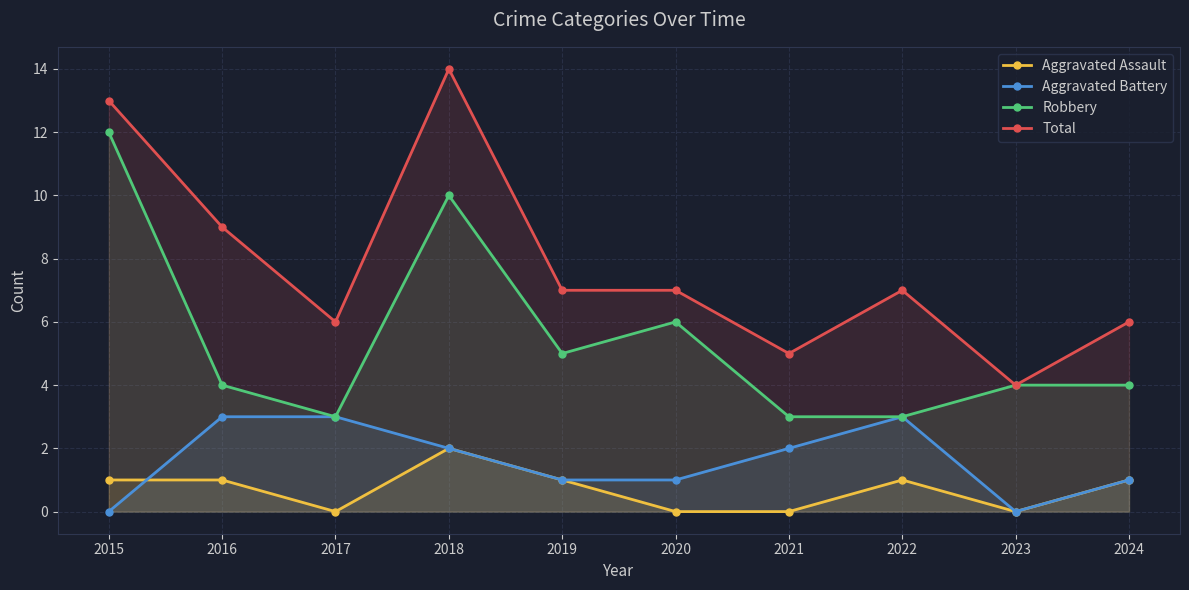

What is the value of the Robbery point at the 6th from the left?

6